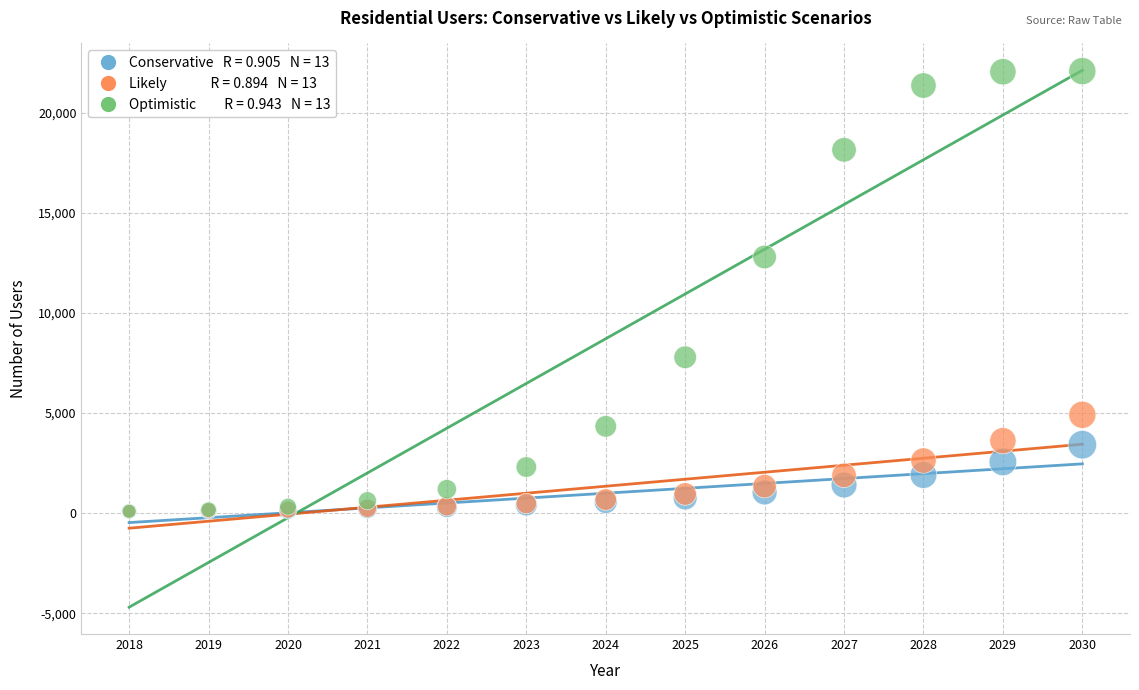

Across all series, what Y value is closest to 11087?

12797